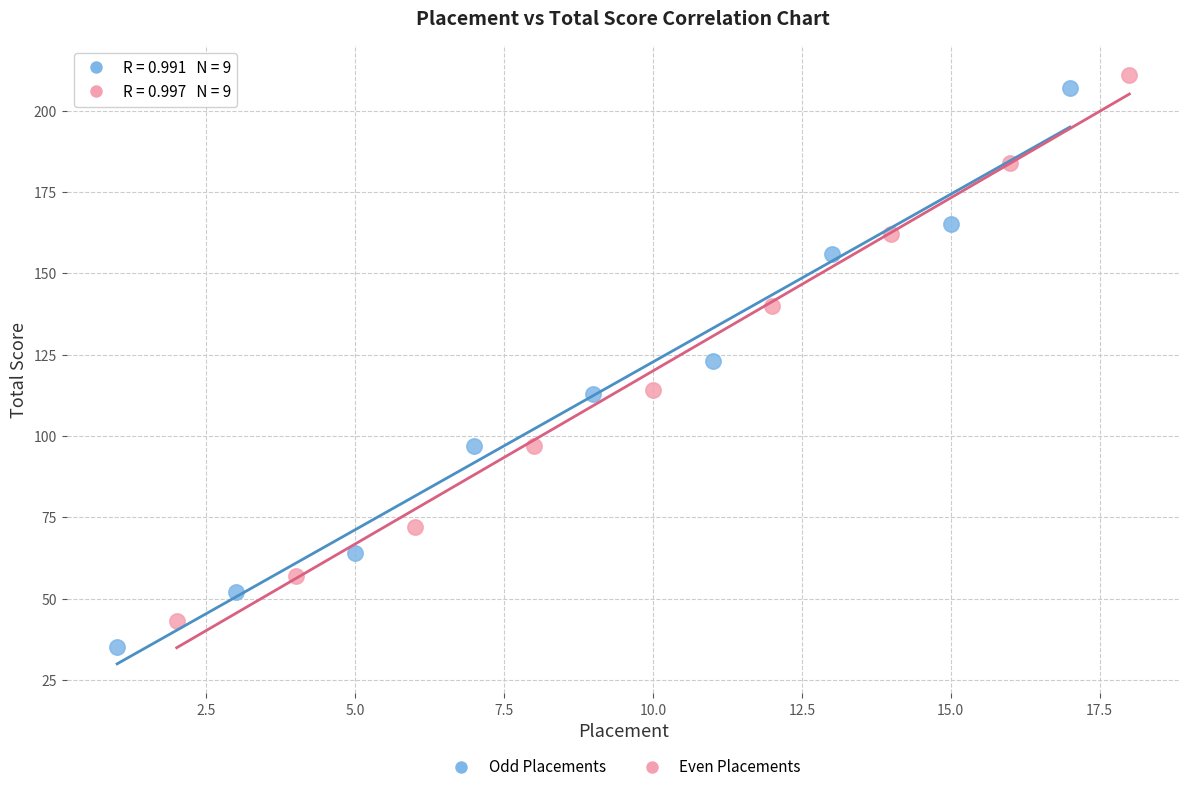

Which series reaches the minimum Y coordinate?

Odd Placements